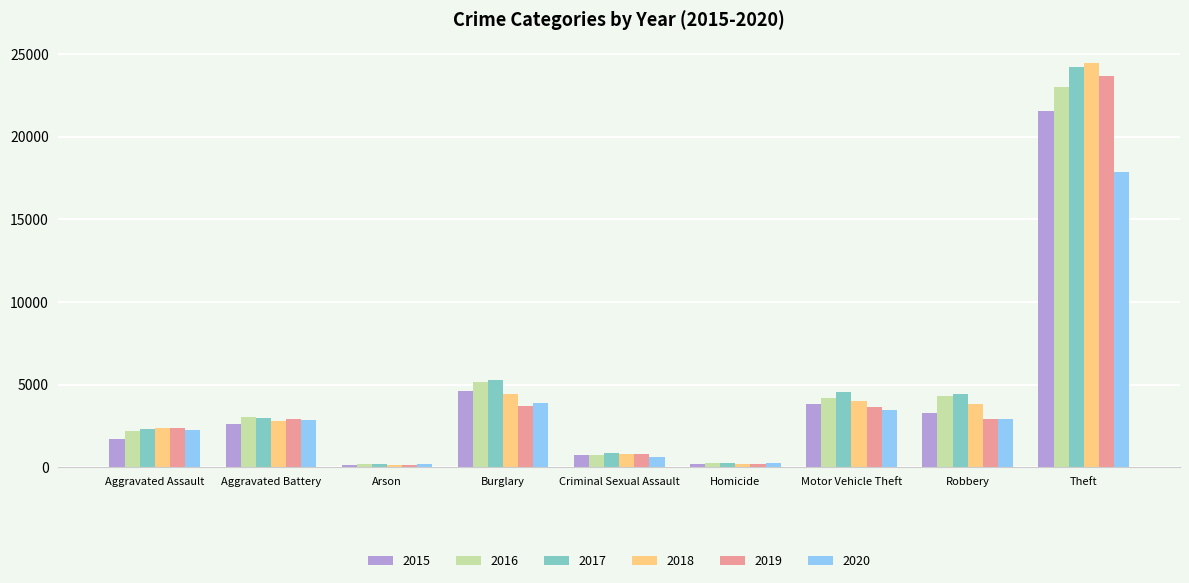

What is the total value across all series at Robbery?

21697